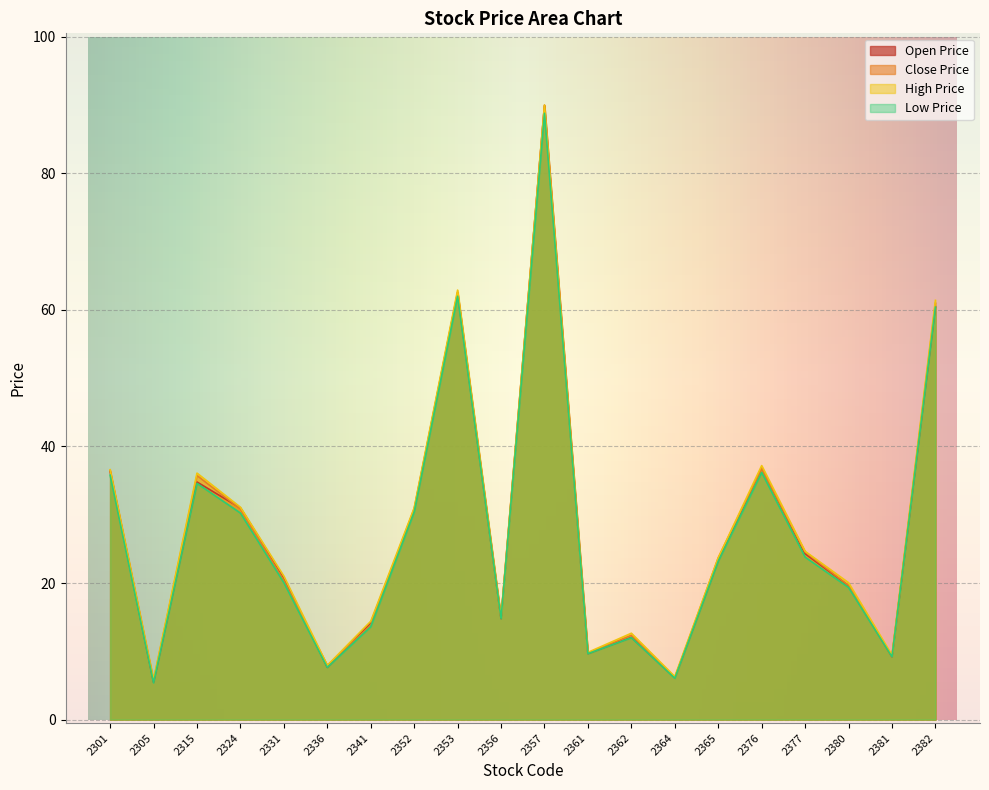

How many lines are shown in the chart?

4